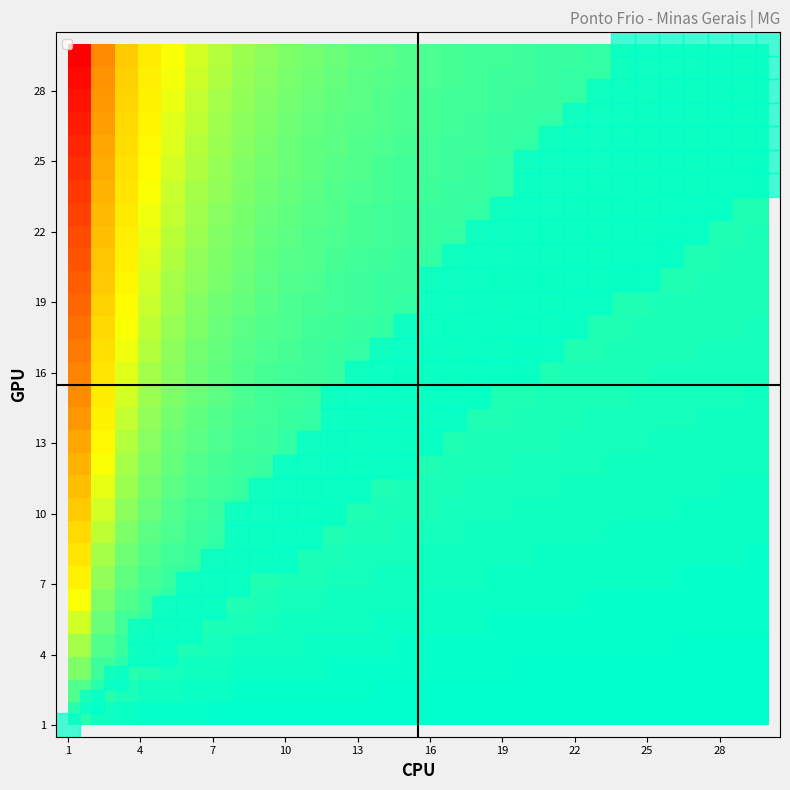

At how many categories does at least one series exceed 24?

1